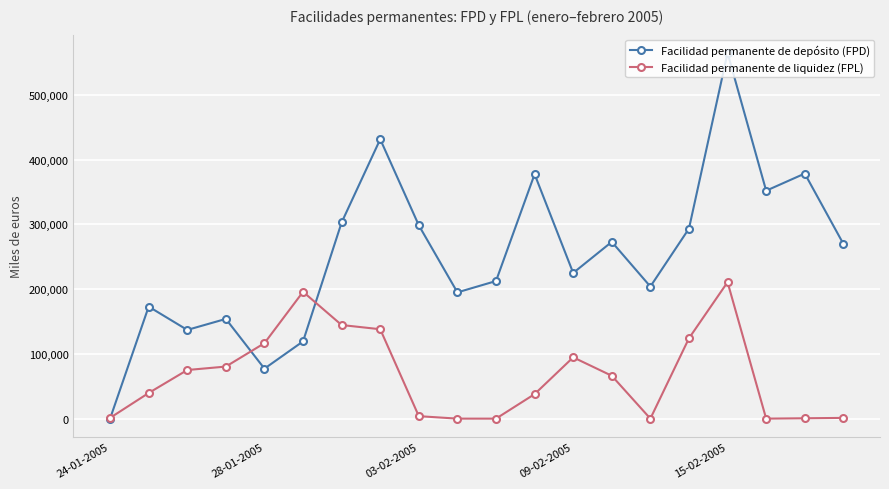

List the series in order of their overall mean, lowest first.

Facilidad permanente de liquidez (FPL), Facilidad permanente de depósito (FPD)